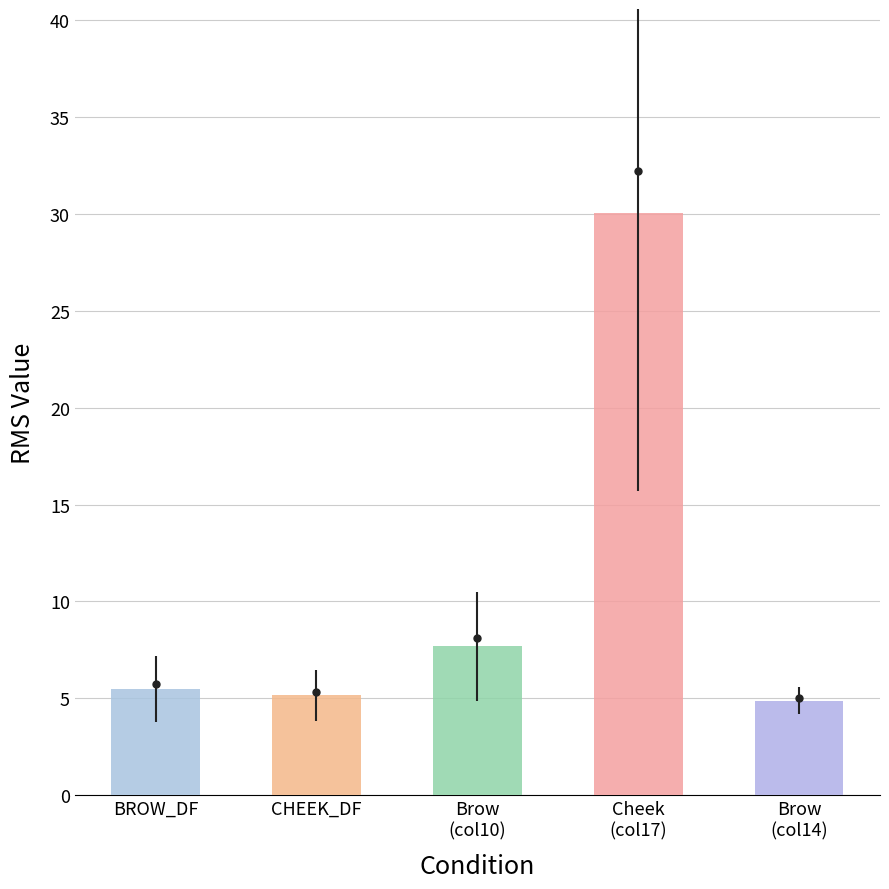

The value of BROW_DF at 0.6 is 6.0. True or false?

True